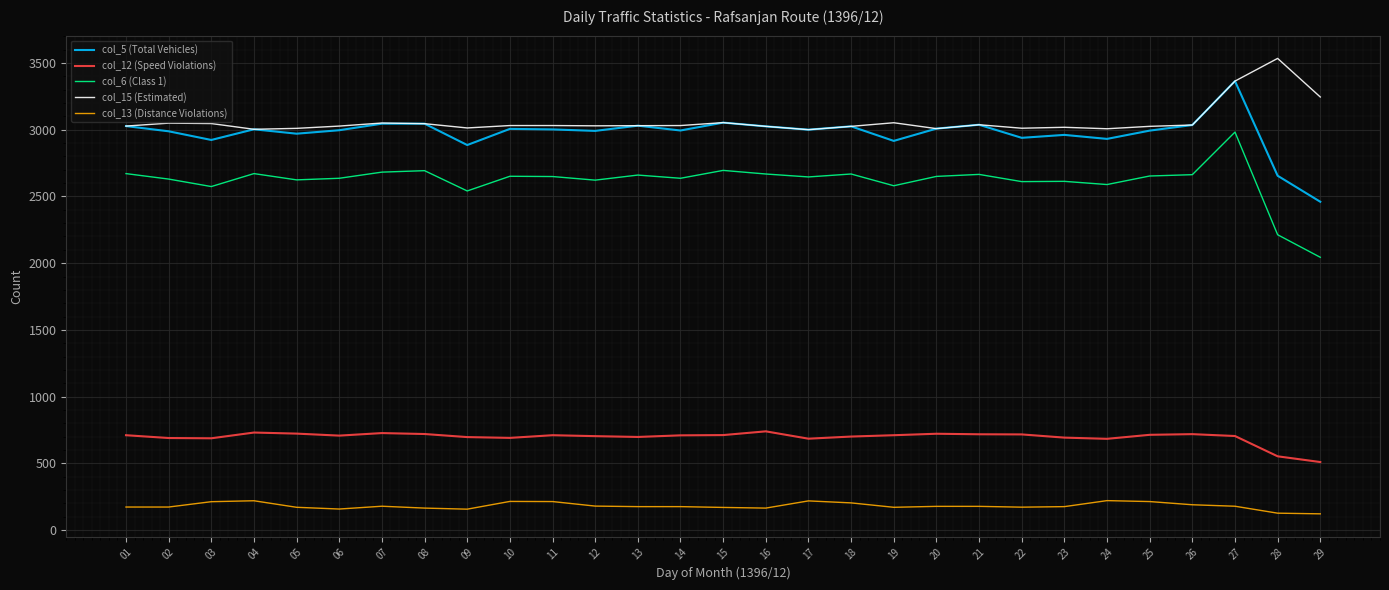

What is the difference between the highest and lowest values at 25?

2811